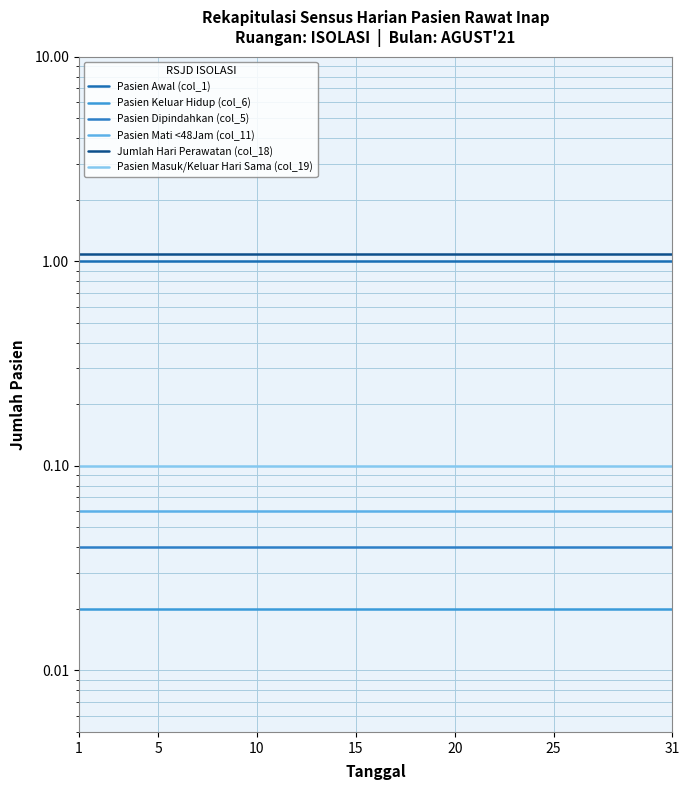

At 19, list the series in order from smallest to largest.

Pasien Keluar Hidup (col_6), Pasien Dipindahkan (col_5), Pasien Mati <48Jam (col_11), Pasien Masuk/Keluar Hari Sama (col_19), Pasien Awal (col_1), Jumlah Hari Perawatan (col_18)